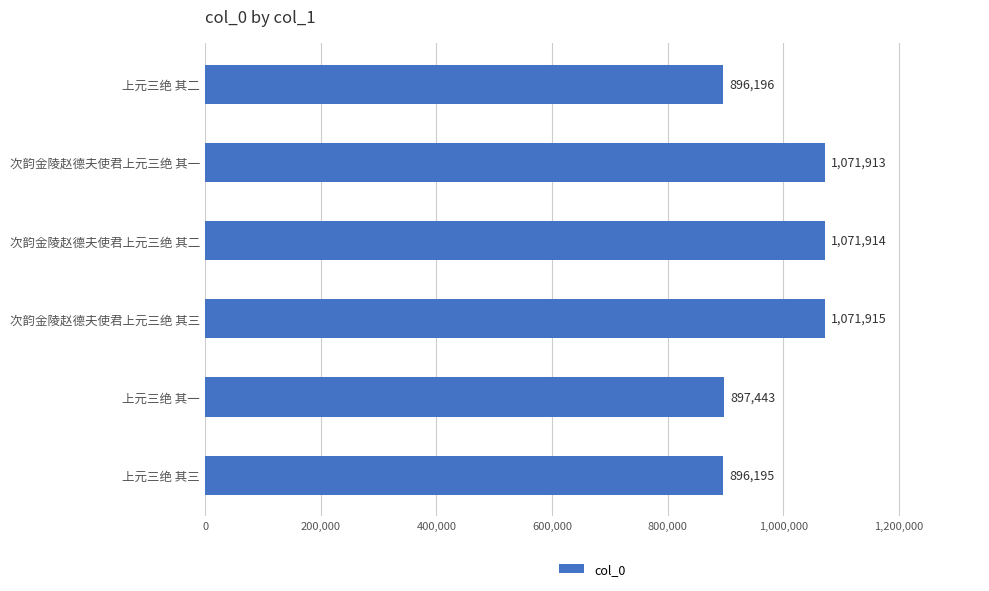

What is the sum of the values at 上元三绝 其二 and 次韵金陵赵德夫使君上元三绝 其二?

1968110